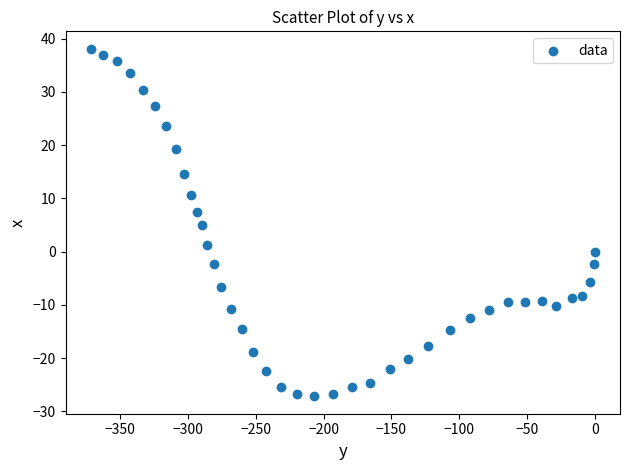

What is the range of Y values (max minus min)?

65.3